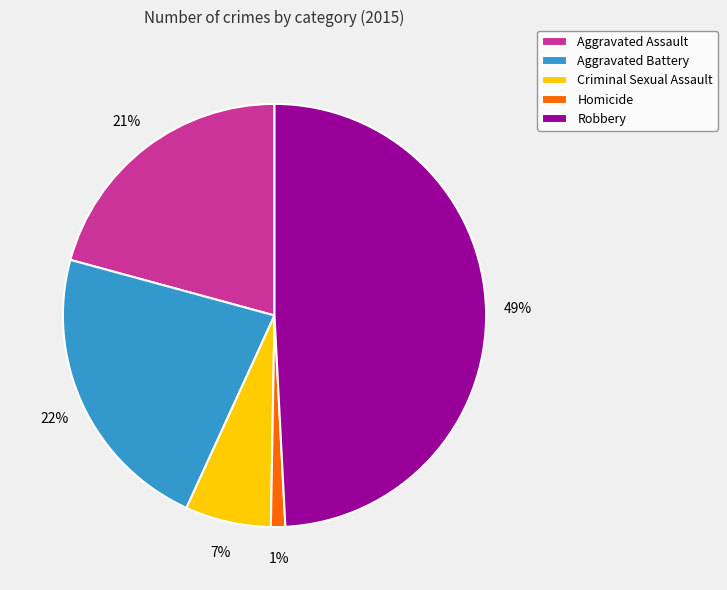

How many segments does this pie chart have?

5